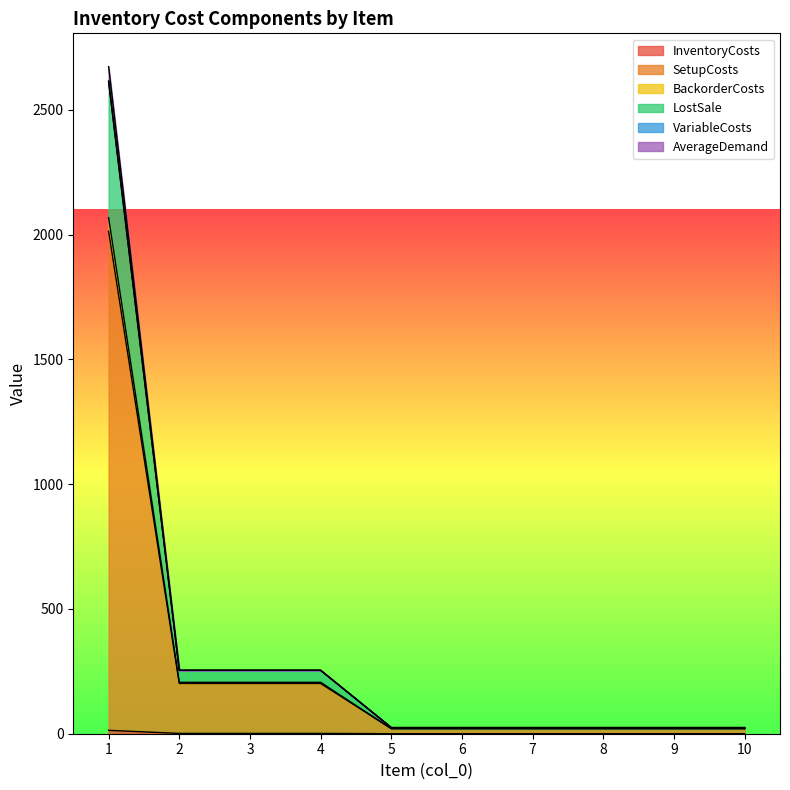

How many lines are shown in the chart?

6